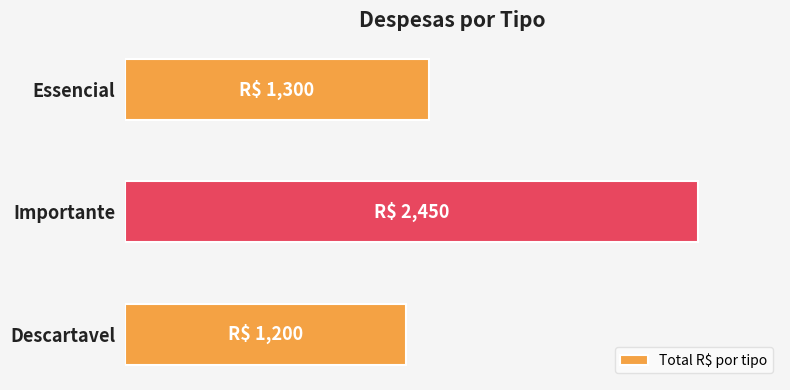

Does the chart contain any negative values?

No